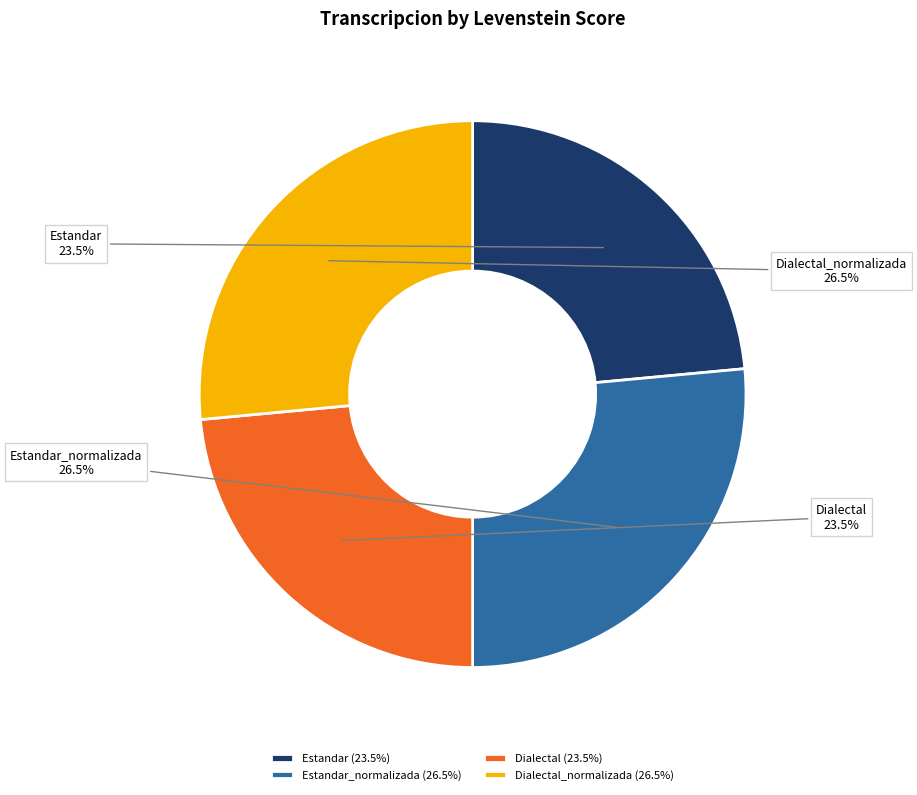

Which has a higher value, Dialectal or Dialectal_normalizada?

Dialectal_normalizada